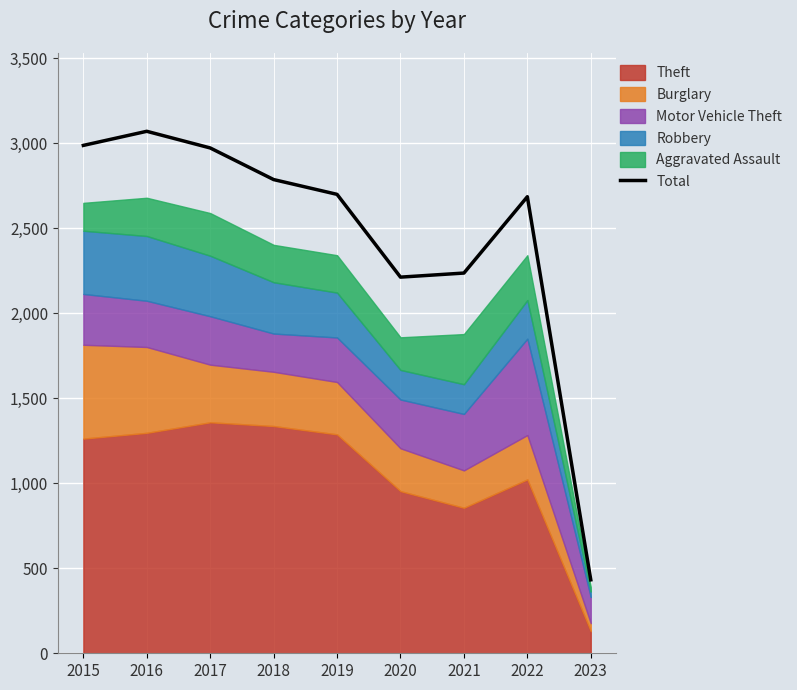

Read the value at 2018.

2787